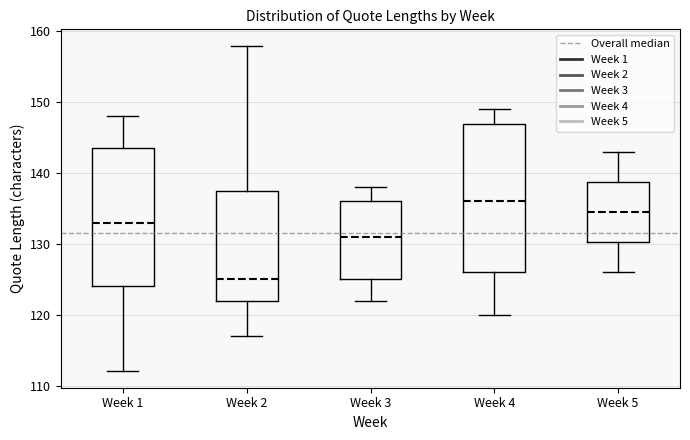

Which box is the tallest, from its lower edge to its upper edge?

Week 4